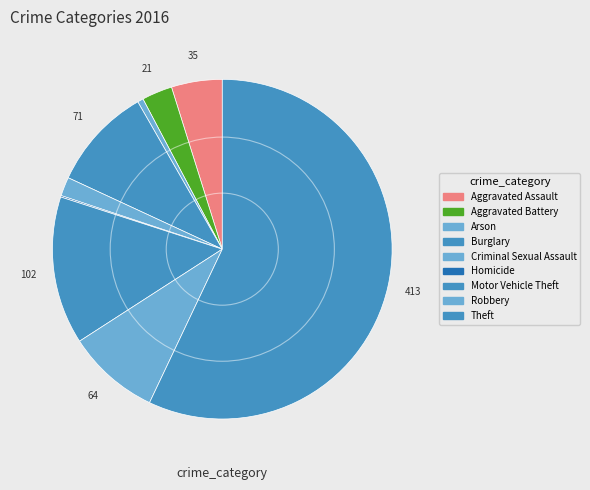

What is the majority slice?

Theft